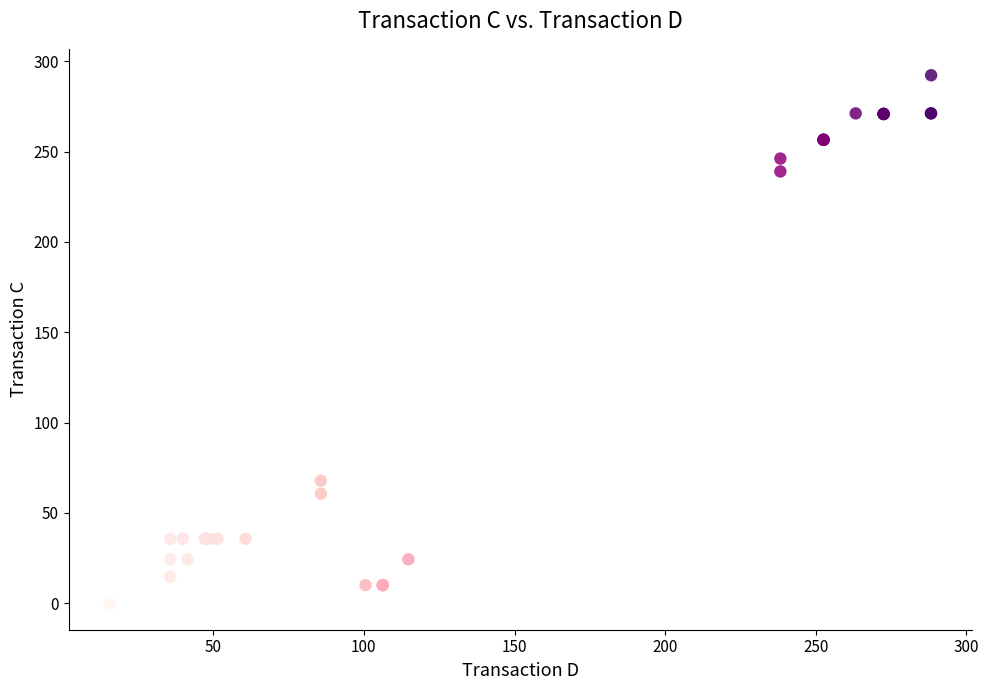

What Y value in the scatter plot is closest to 146?

67.9